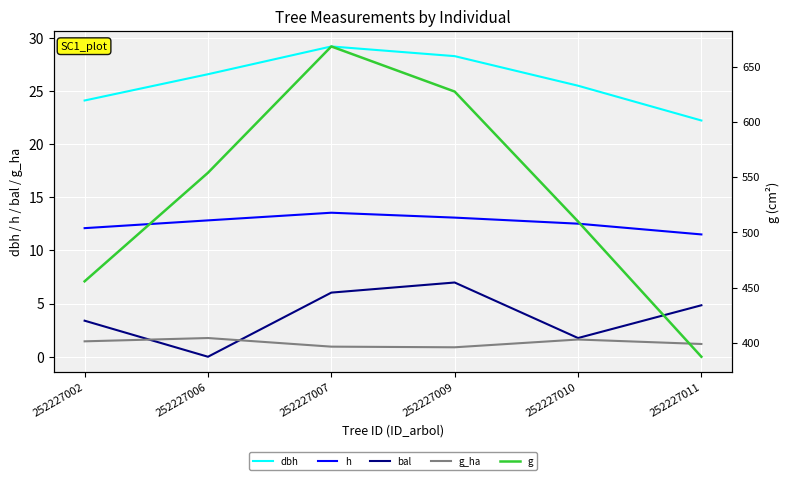

What is the difference between the maximum and minimum values in the g_ha series?

0.9